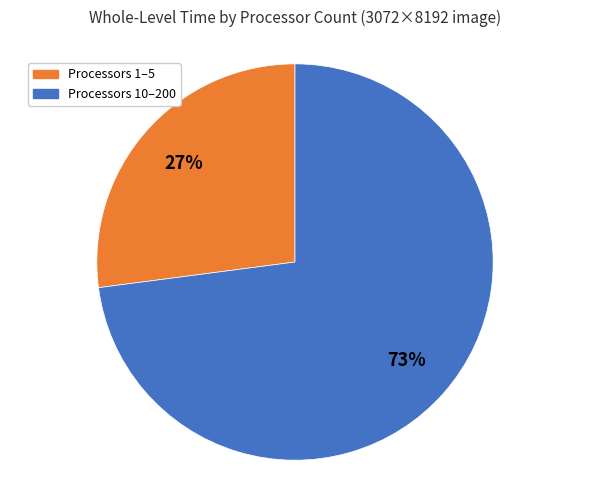

To the nearest percent, what is the difference between the largest and smallest slice percentages?

46%